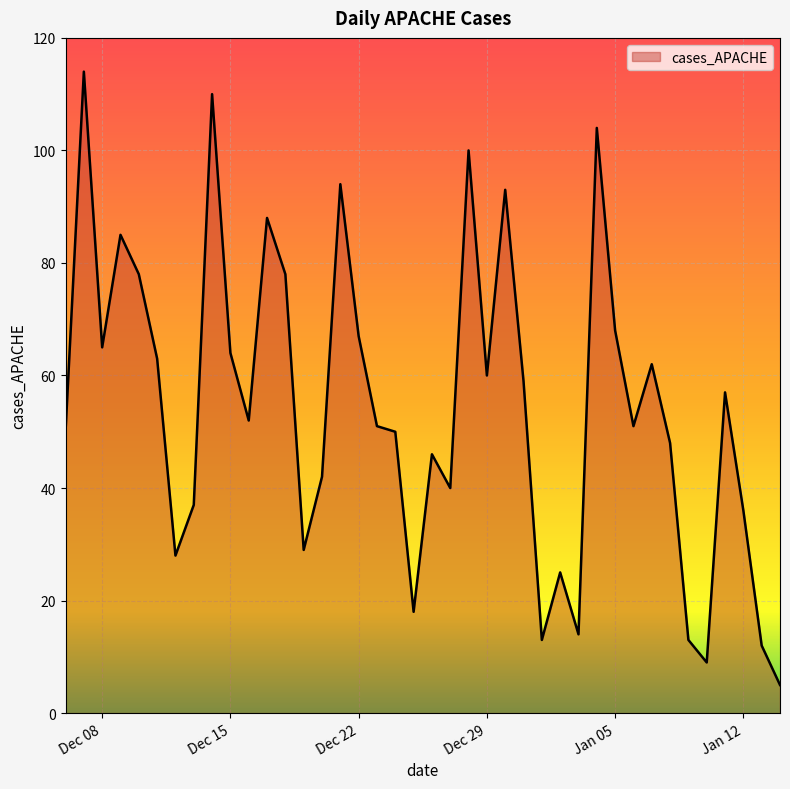

How many lines are shown in the chart?

1